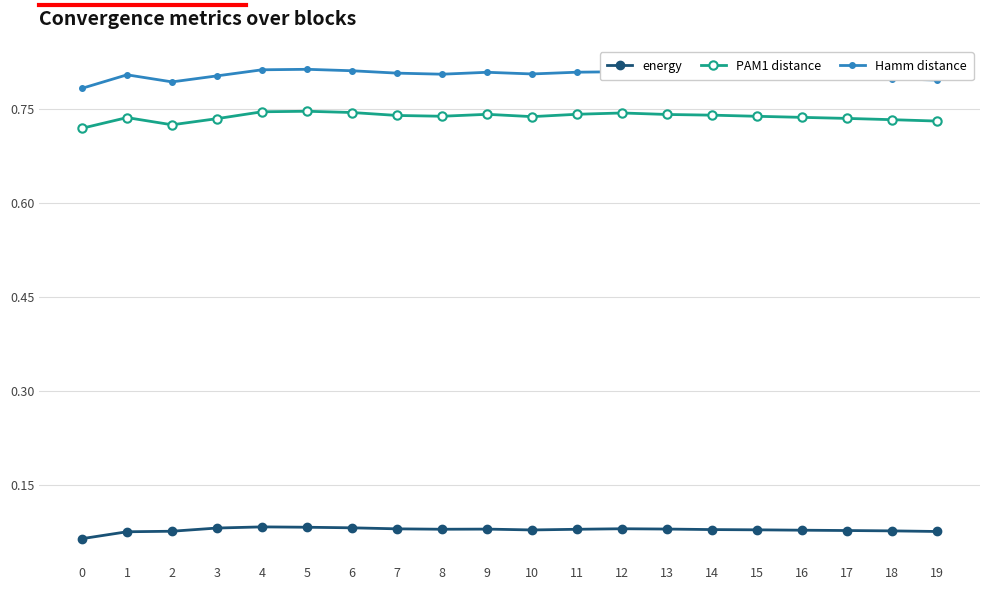

Rank the series at 15 from lowest to highest value.

energy, PAM1 distance, Hamm distance